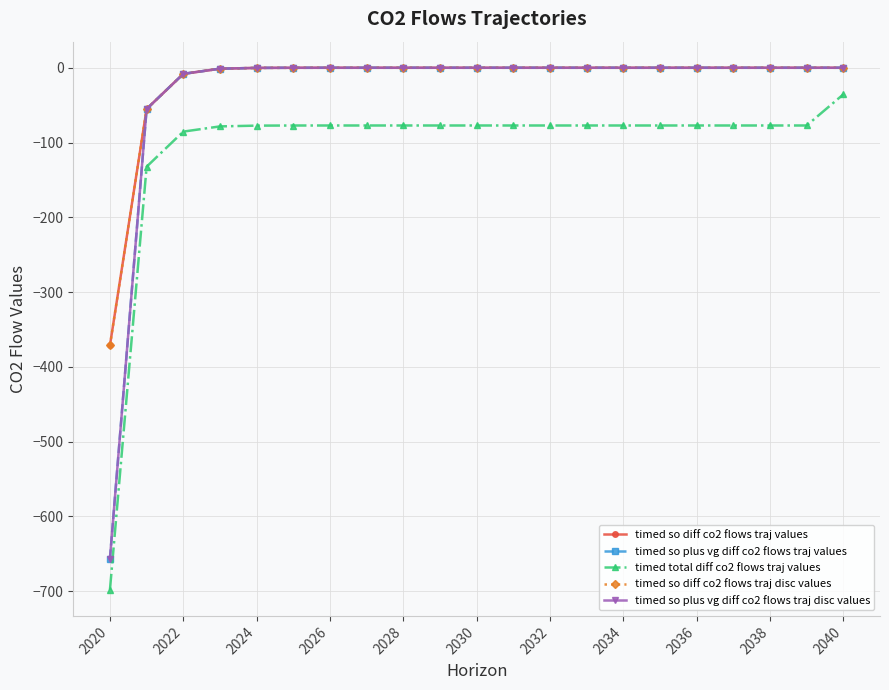

Does the chart have visible grid lines?

Yes